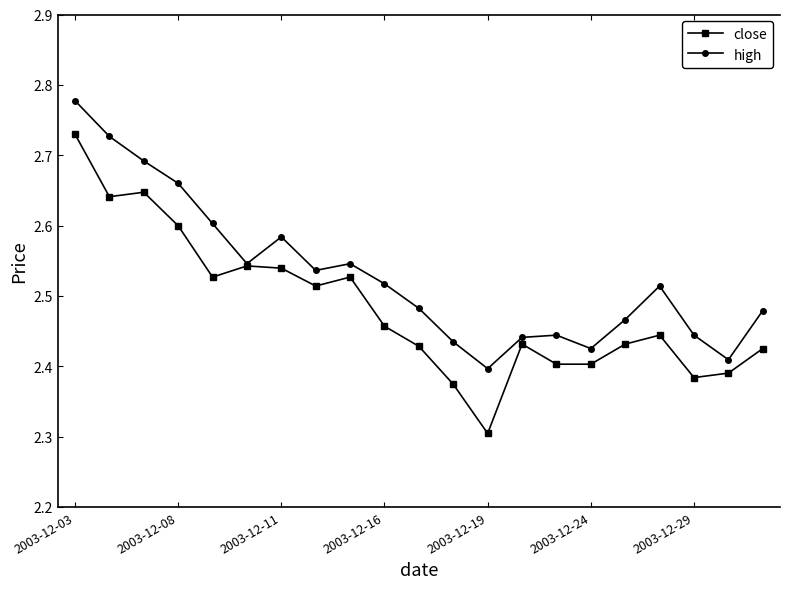

How many high values are between 2 and 3?

21